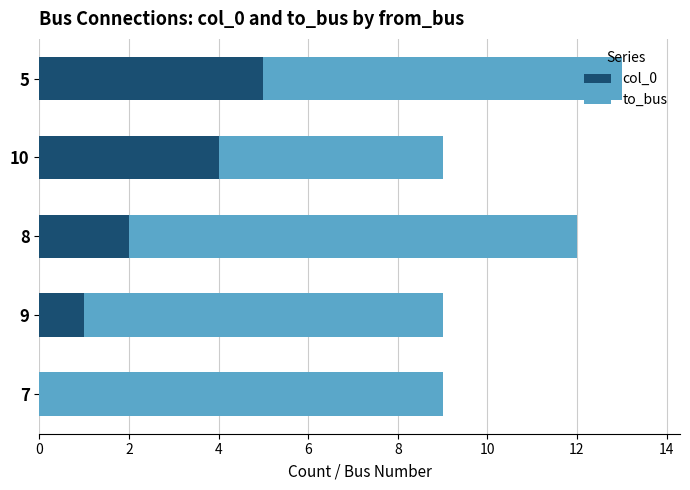

At which category is the sum across all series the highest?

5